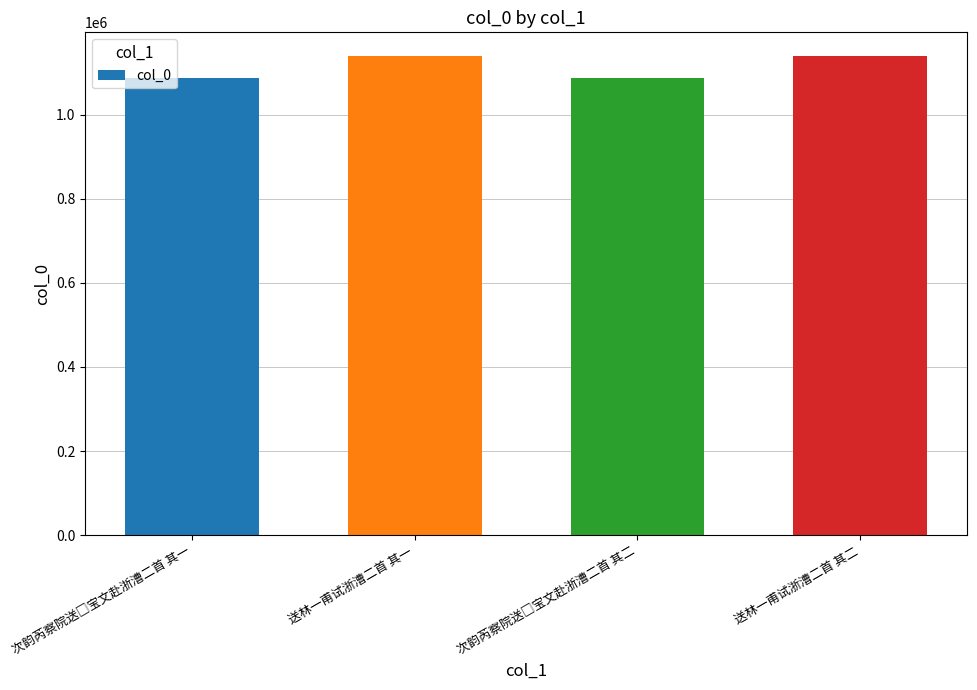

What is the difference between the maximum and minimum values?

50622